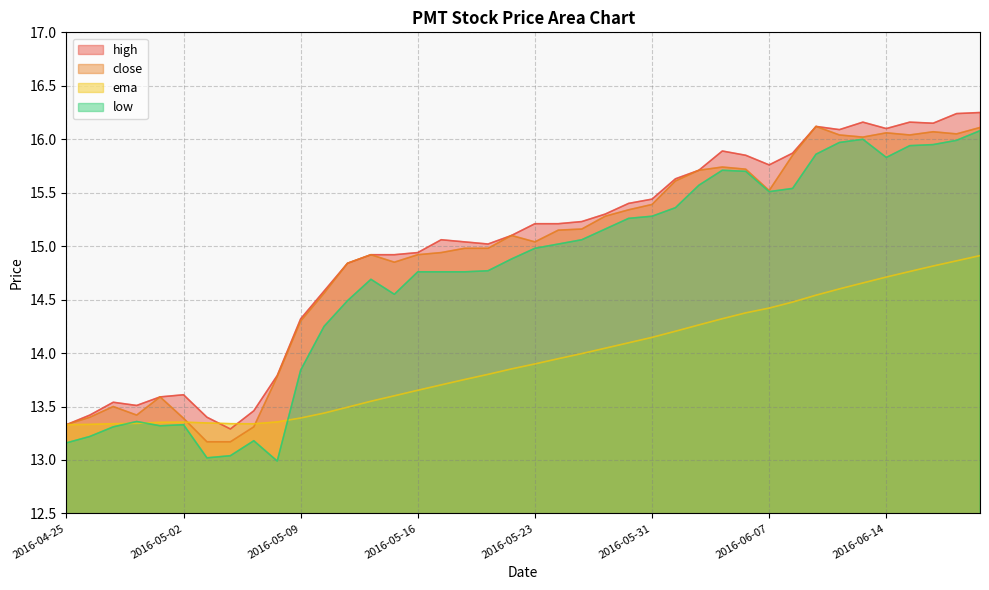

How many times do ema and high cross each other?

2